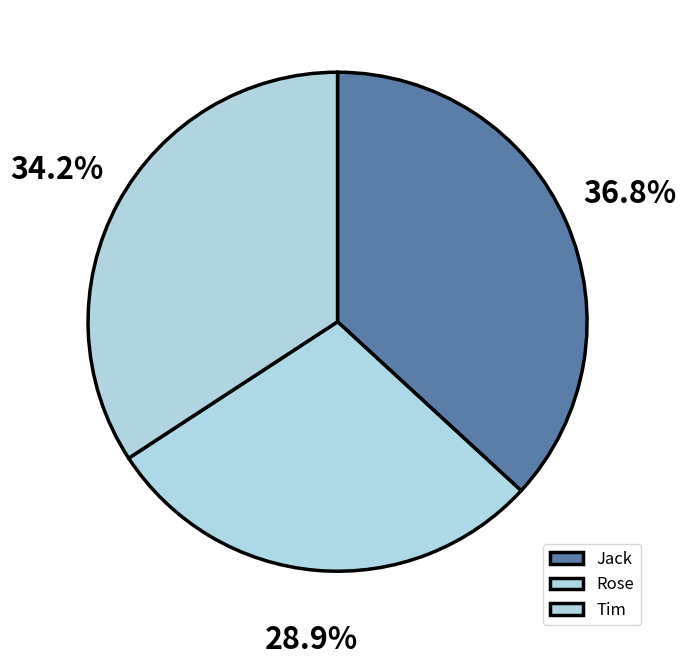

How many slices are in this pie chart?

3